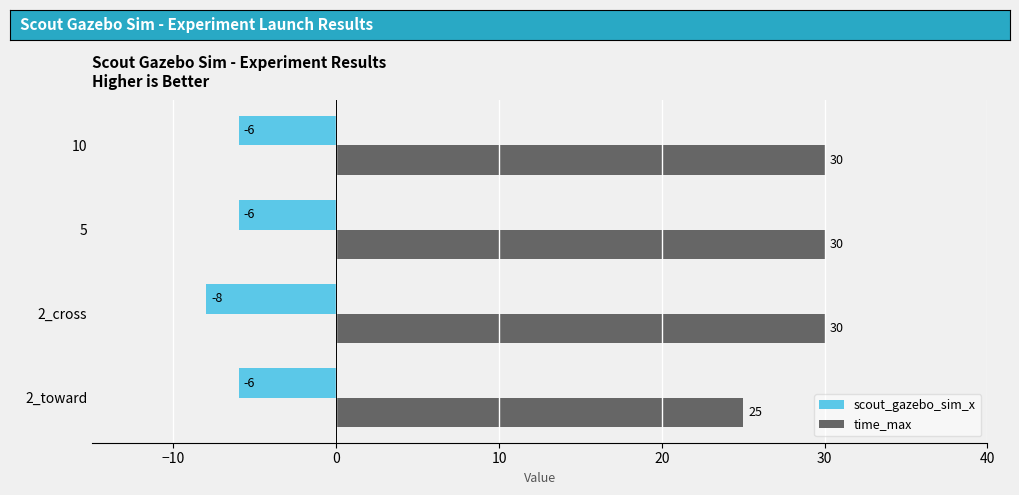

The scout_gazebo_sim_x series shows -3 at 10. True or false?

False